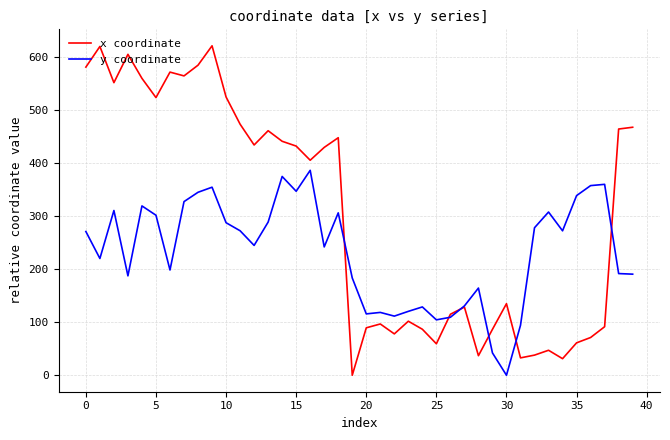

True or false: x coordinate has more than 0 points higher than both neighbors.

True